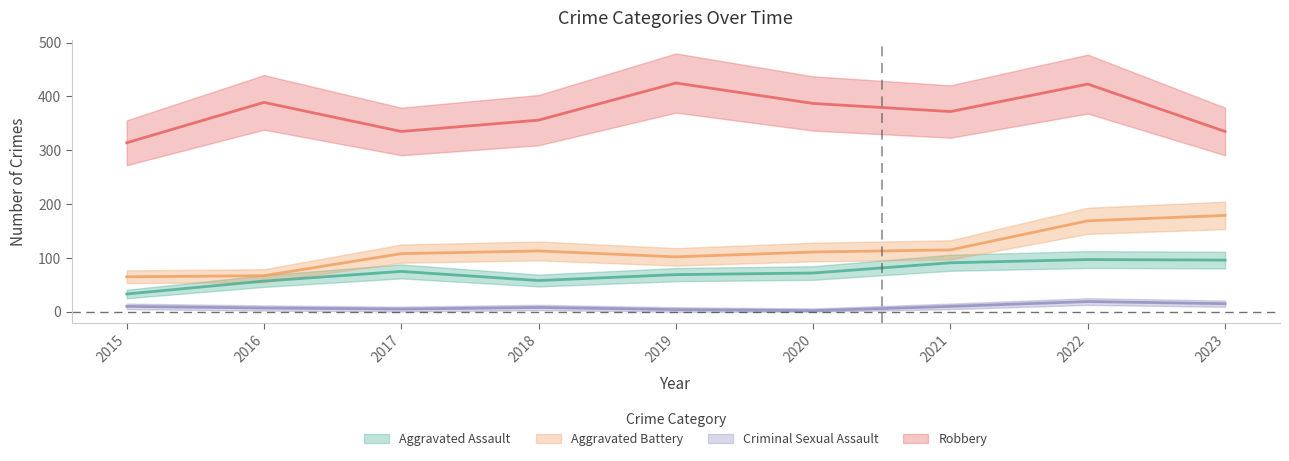

At which category does Aggravated Battery reach its first local peak?

2018